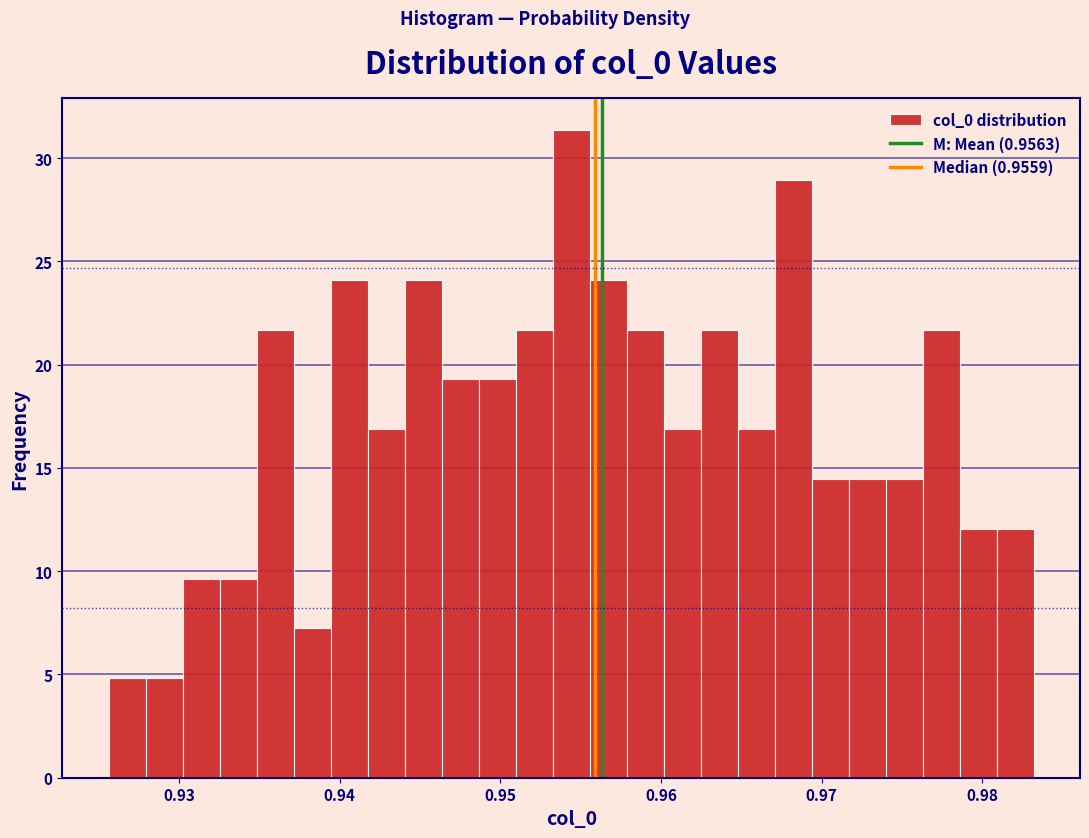

Around what value on the x-axis is the tallest bar? Give the approximate position of its centre, as read against the axis.

0.954